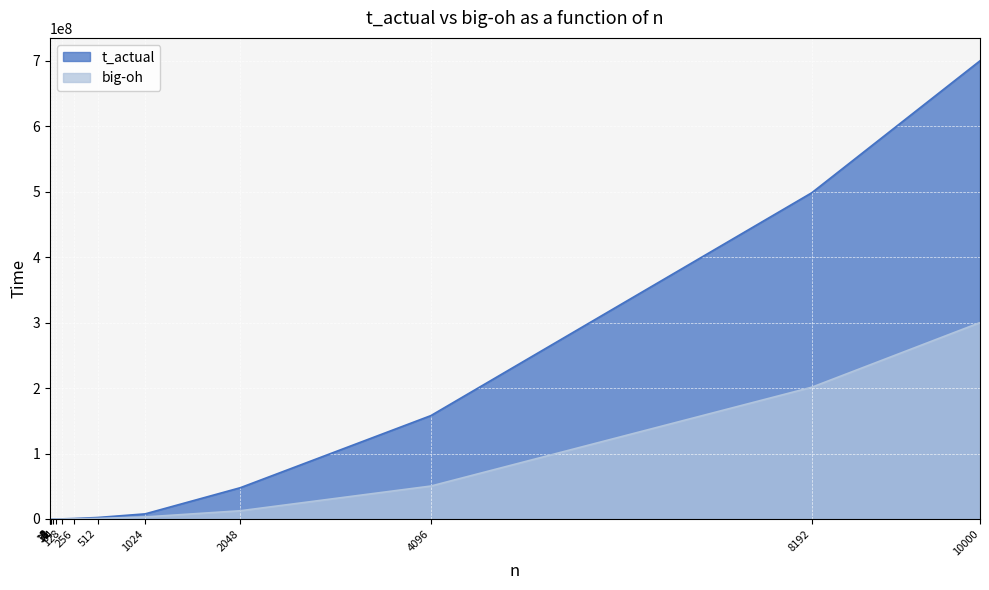

Which label corresponds to the largest value in the chart?

10000